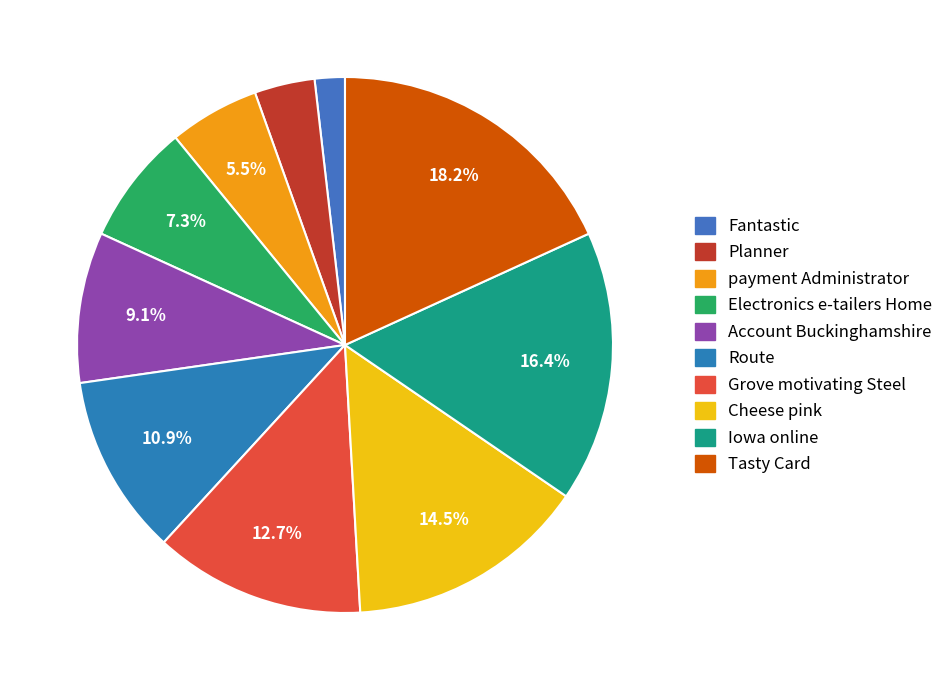

How much of the chart is everything except Iowa online?

83.6%